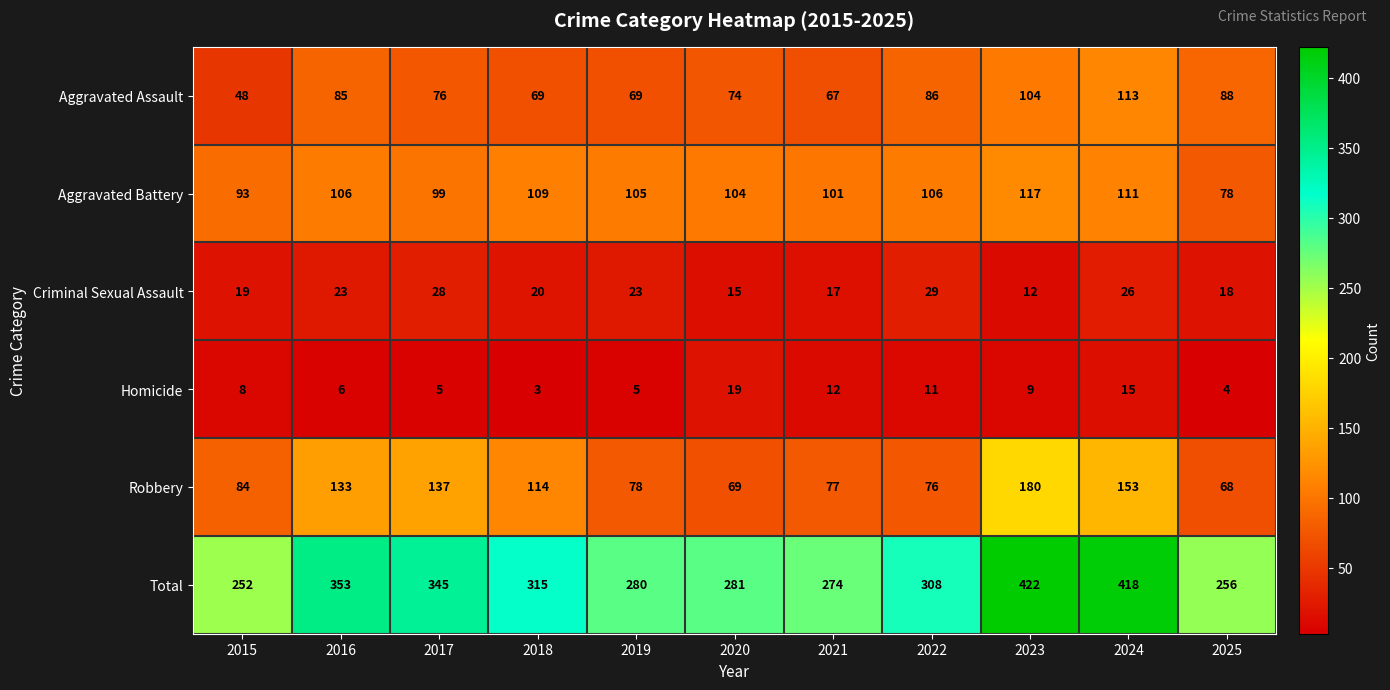

Which label corresponds to the largest value in the chart?

2023